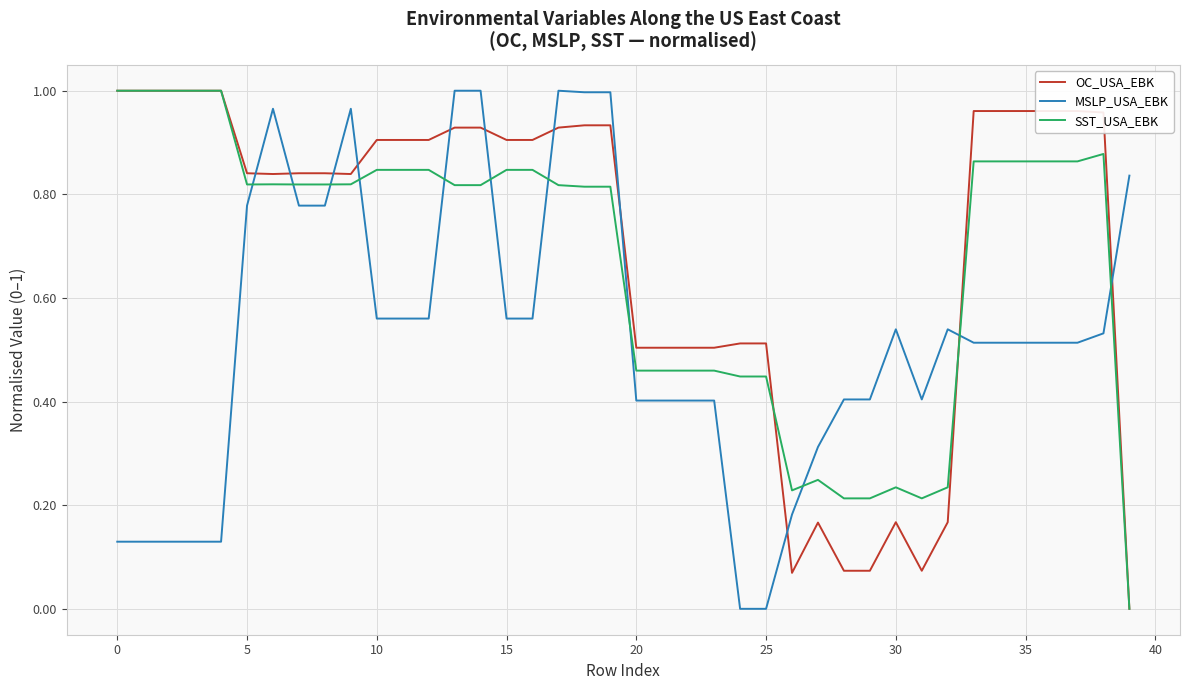

After their last crossing, which series has the higher values: SST_USA_EBK or MSLP_USA_EBK?

MSLP_USA_EBK